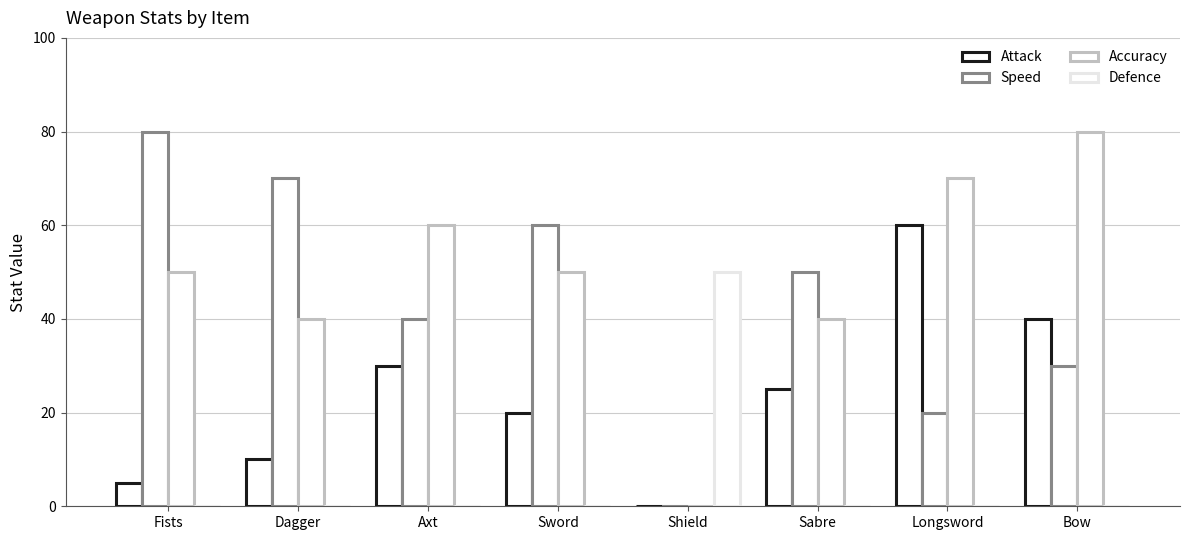

Reading left to right, what are all the values shown in this chart?

Attack: 5	10	30	20	0	25	60	40
Speed: 80	70	40	60	0	50	20	30
Accuracy: 50	40	60	50	0	40	70	80
Defence: 0	0	0	0	50	0	0	0